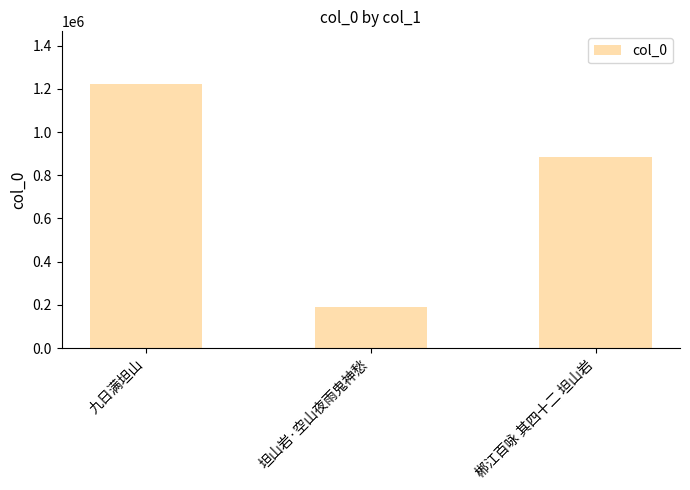

At which label is the value closest to 705317?

郴江百咏 其四十二 坦山岩